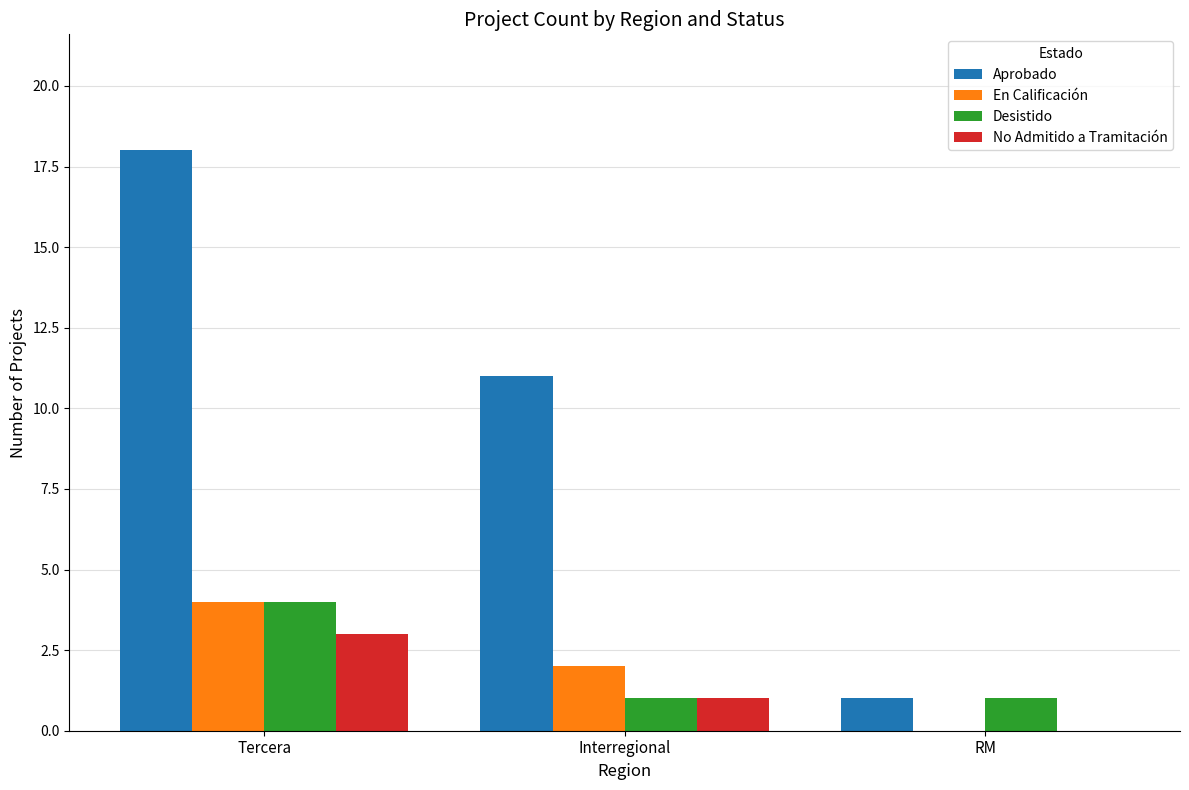

Which series has the largest range (max minus min)?

Aprobado